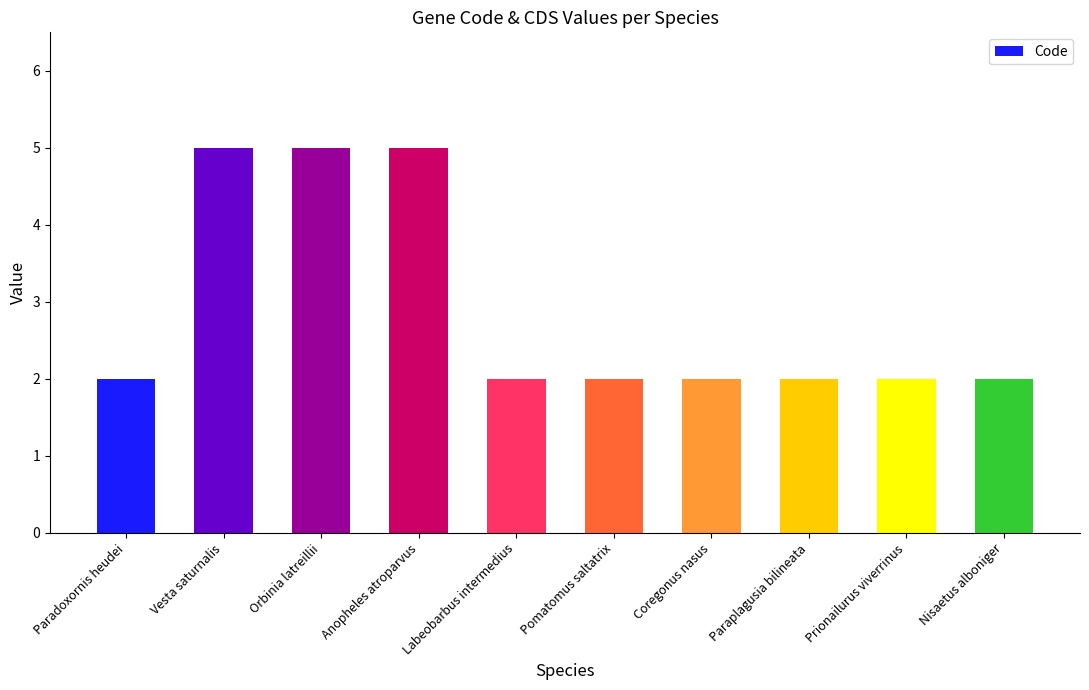

Which has a higher value, Orbinia latreillii or Labeobarbus intermedius?

Orbinia latreillii